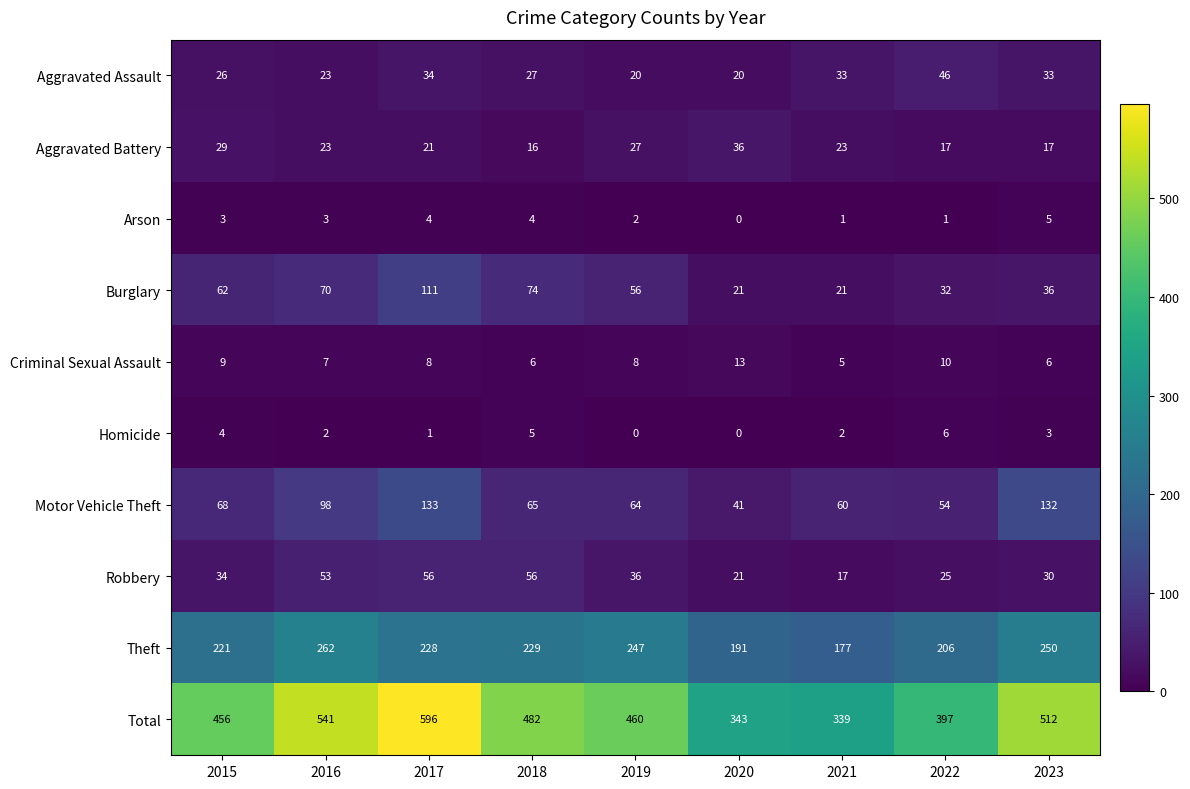

How many categories are shown in the chart?

9